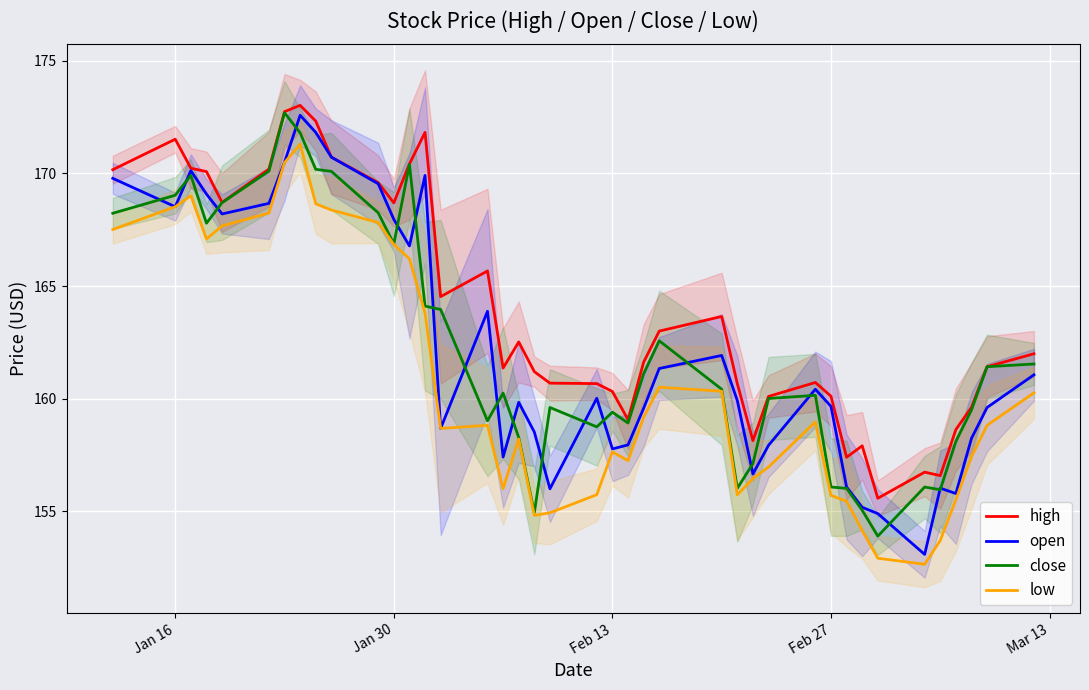

True or false: high and low cross at least once.

False